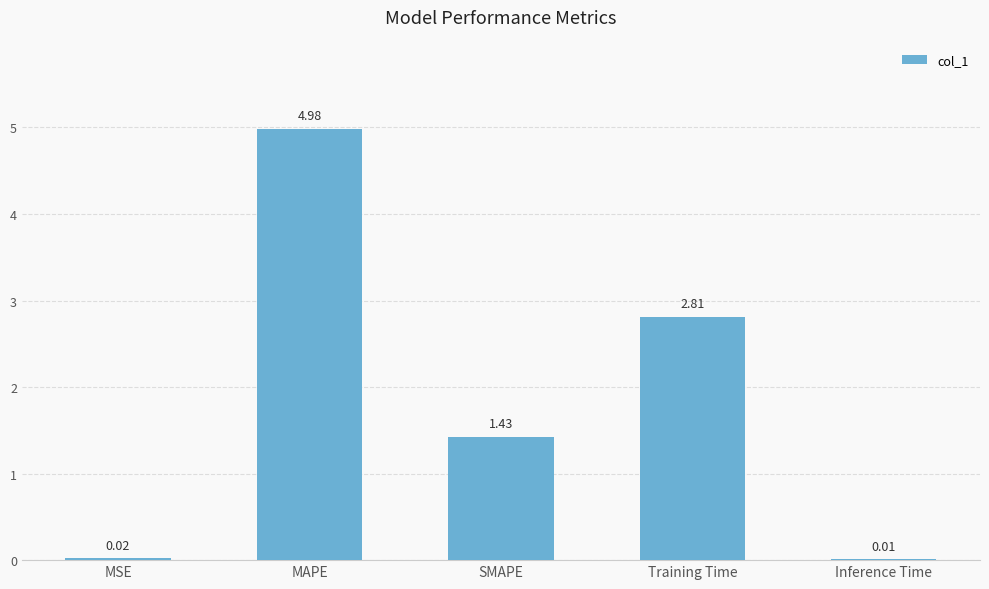

The value at SMAPE is 0.7. True or false?

False